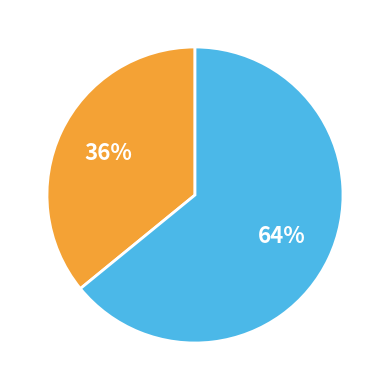

To the nearest percent, what is the difference between the largest and smallest slice percentages?

28%